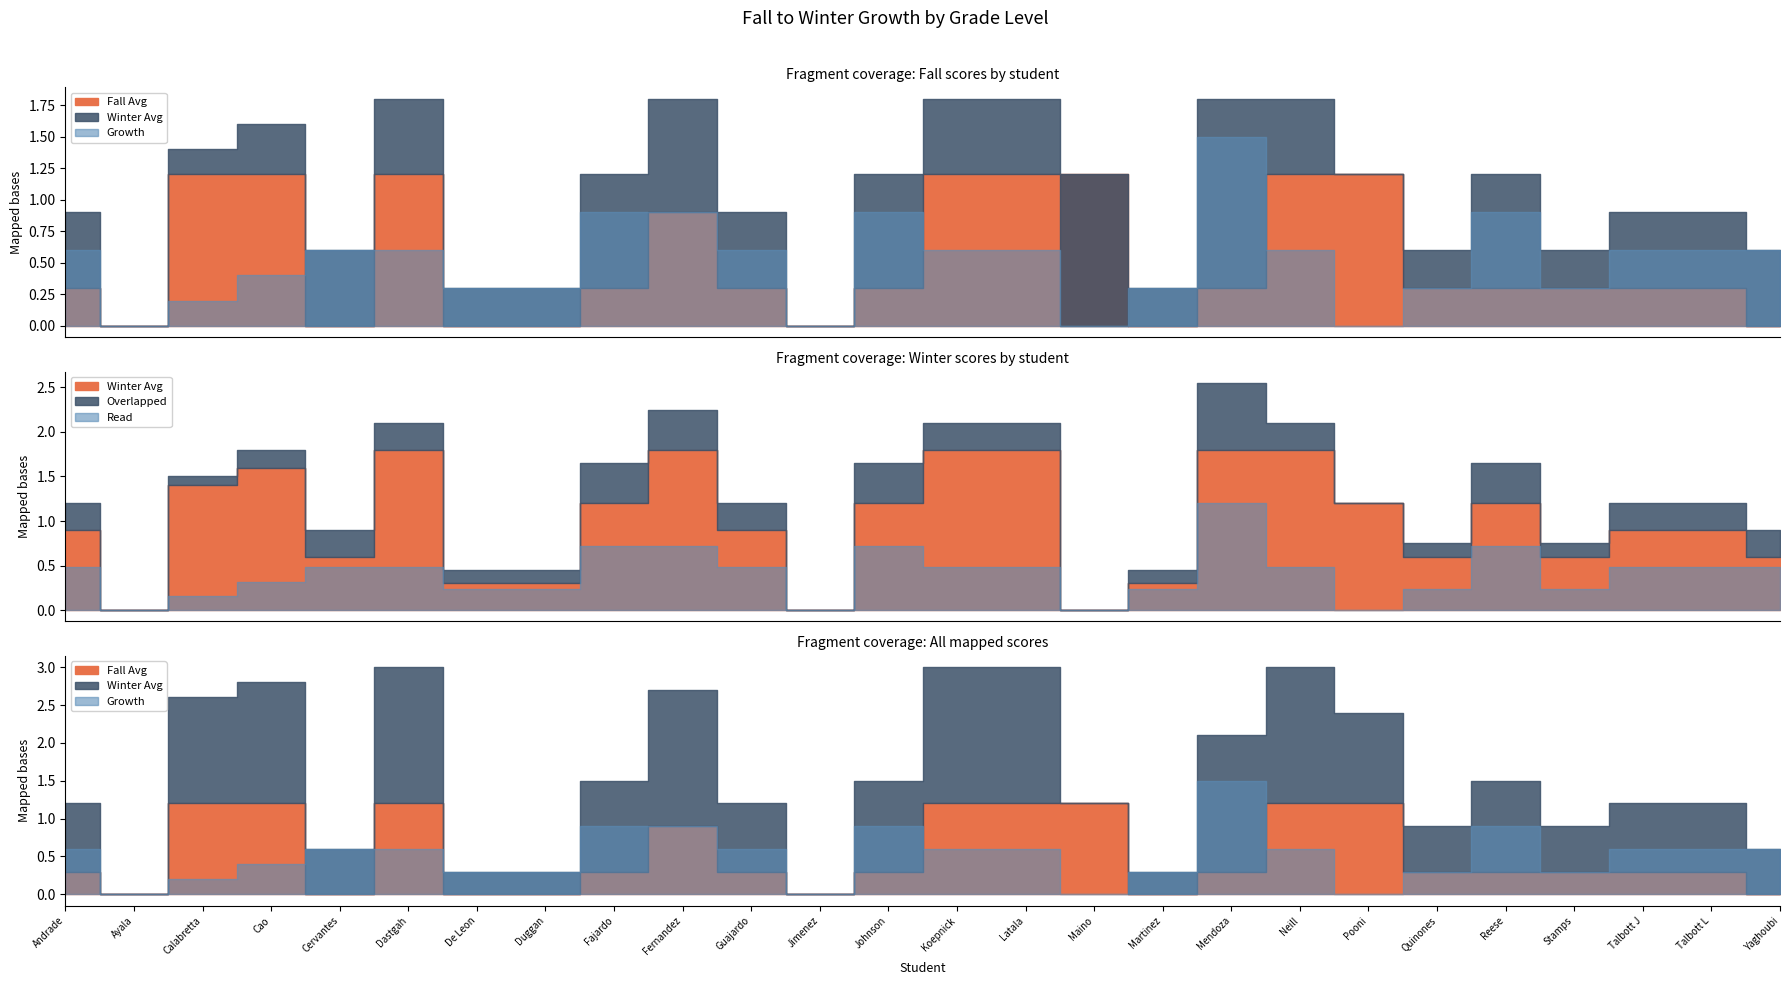

What is the highest value of the Growth series?

1.5